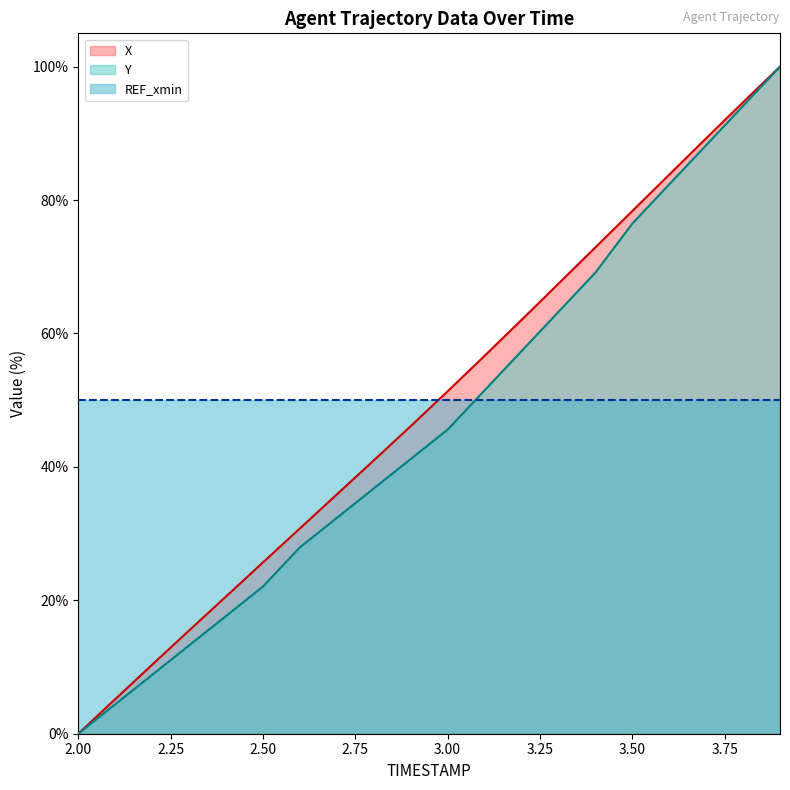

What value does the X series have at 3.50?

78.4